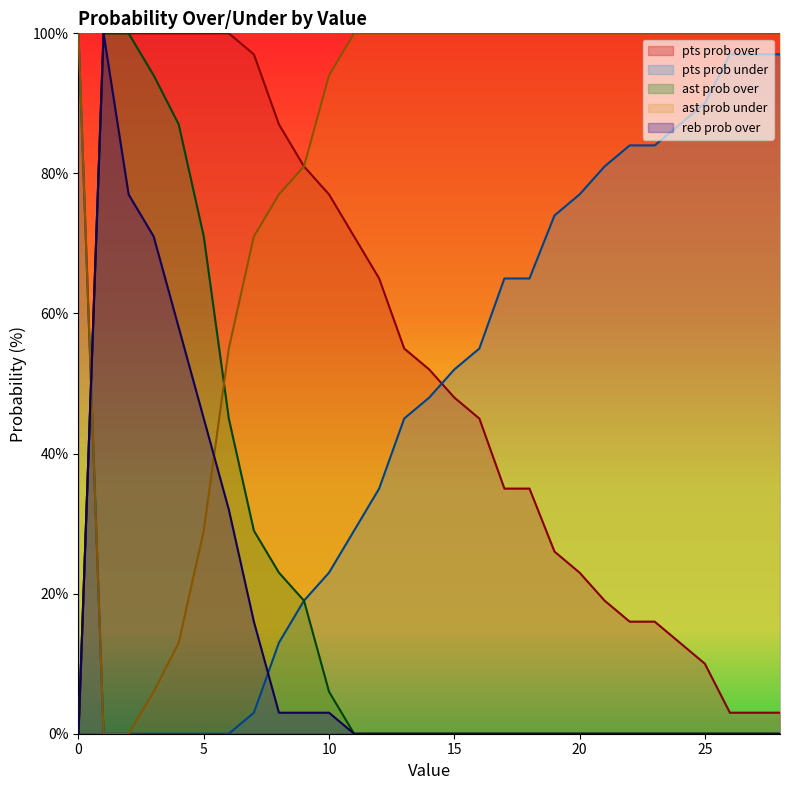

What is the difference between the highest and lowest values at 20?

100